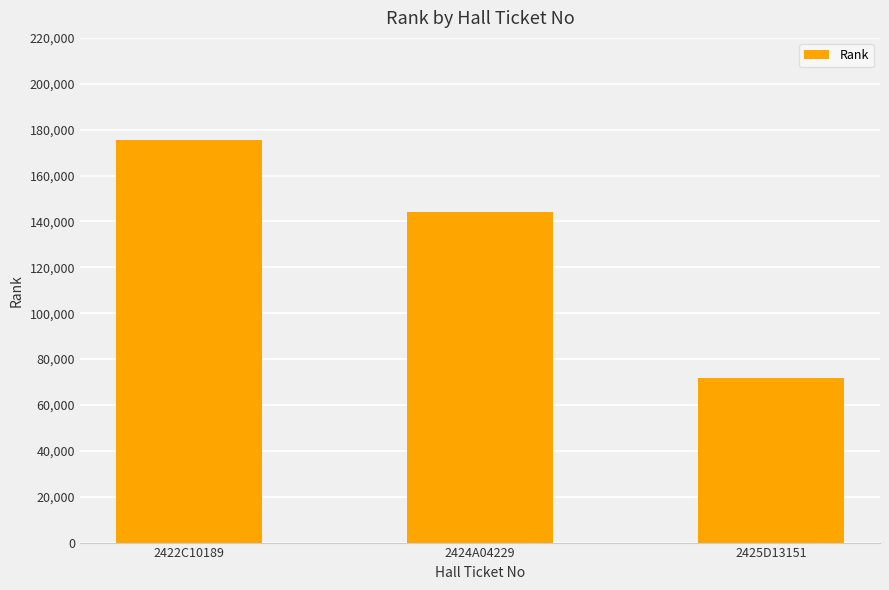

Reading left to right, what are all the values shown in this chart?

175592	144199	71650